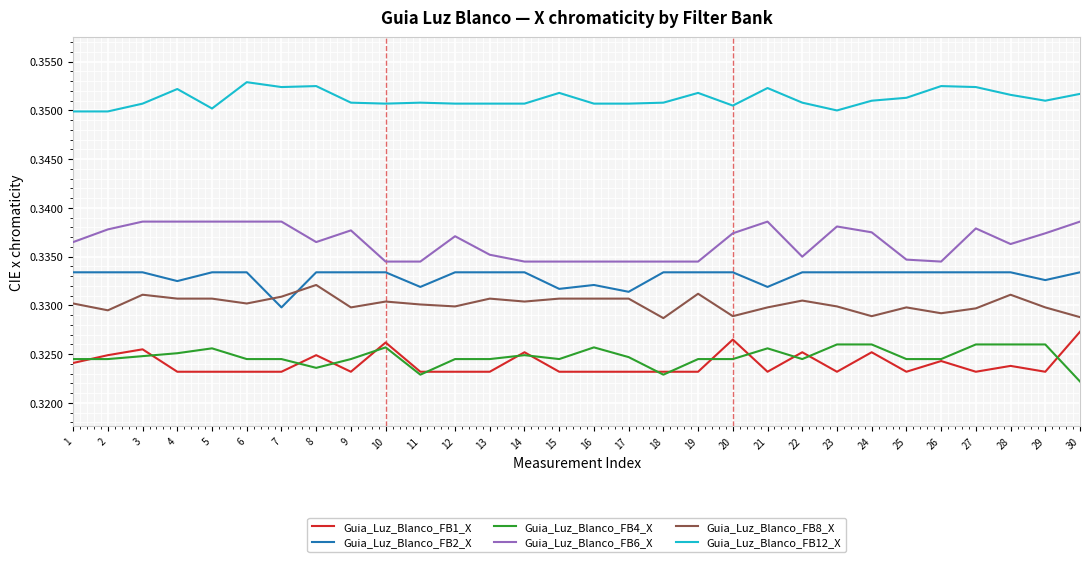

What is the total value across all series at 8?

2.0